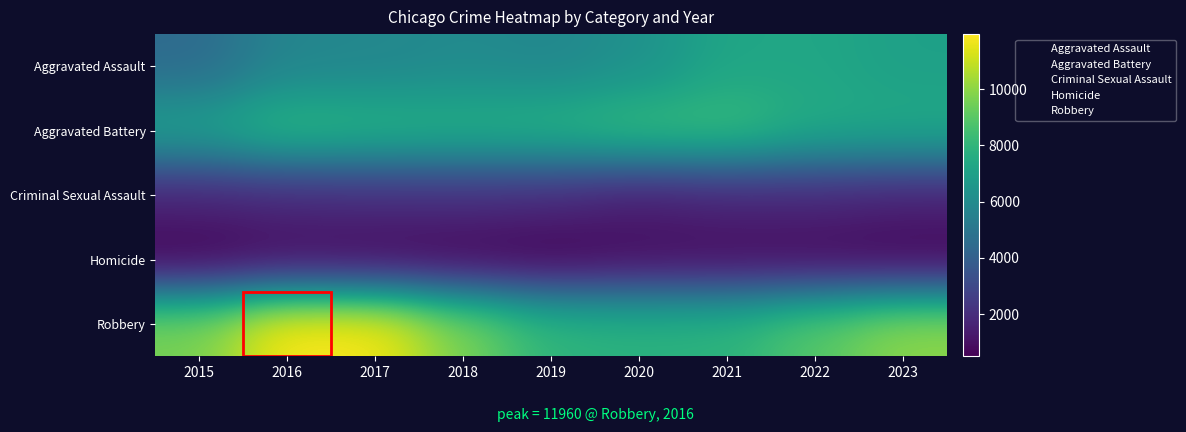

Count the number of data series in this chart.

5